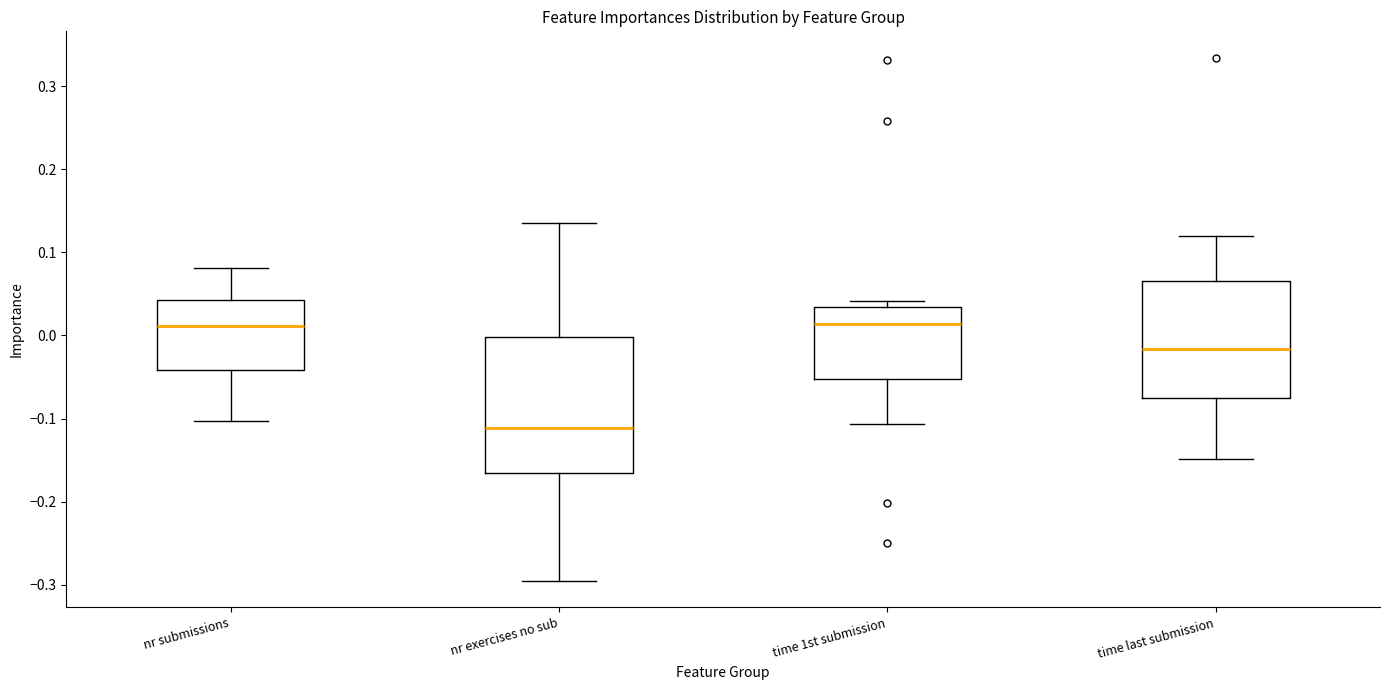

Reading left to right, transcribe this box plot: for each box, give where its median line is, the range the box spans, and where its two whiskers end, as read against the y-axis. The values are not printed on the chart, so give them approximately, as read against the axis.

nr submissions: median 0.01, box -0.04 to 0.04, whiskers -0.10 to 0.08
nr exercises no sub: median -0.11, box -0.17 to 0.00, whiskers -0.30 to 0.14
time 1st submission: median 0.01, box -0.05 to 0.03, whiskers -0.11 to 0.04
time last submission: median -0.02, box -0.07 to 0.07, whiskers -0.15 to 0.12